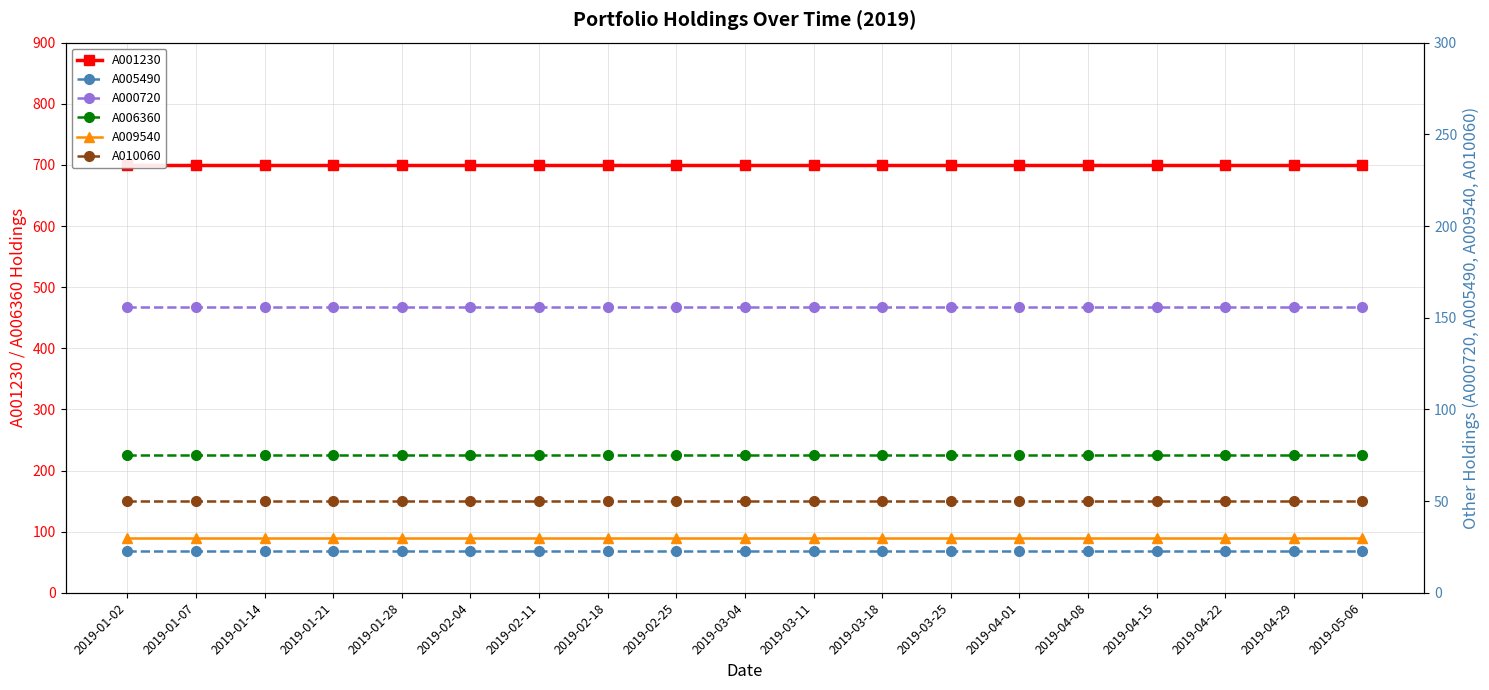

True or false: A009540 and A001230 cross at least once.

False